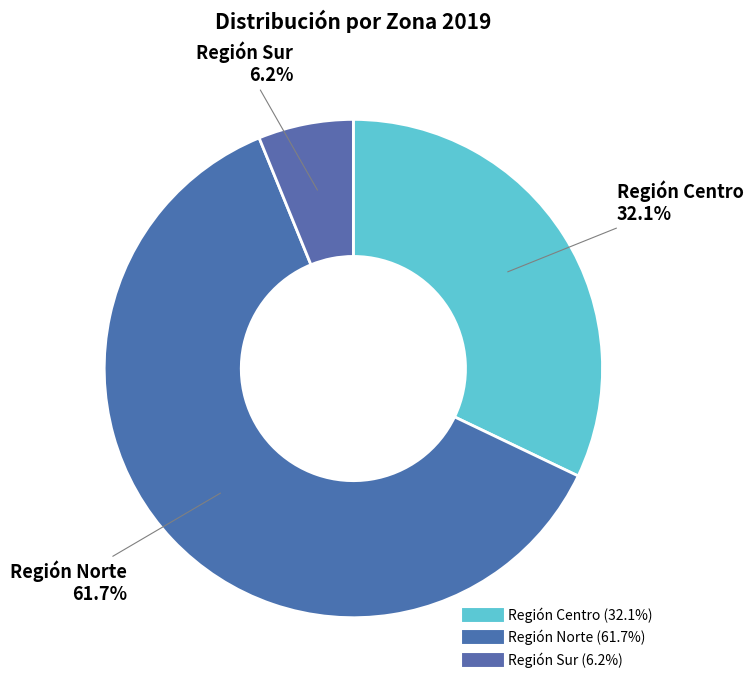

Which slice is the largest?

Región Norte